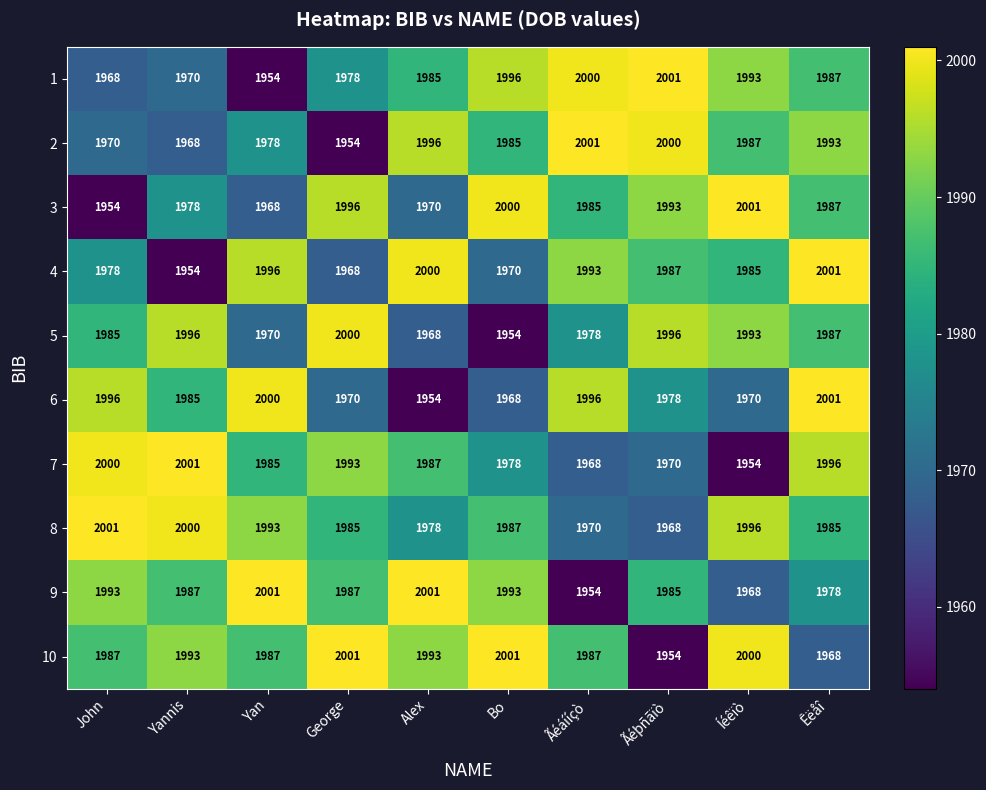

At Alex, list the series in order from smallest to largest.

6, 5, 3, 8, 1, 7, 10, 2, 4, 9